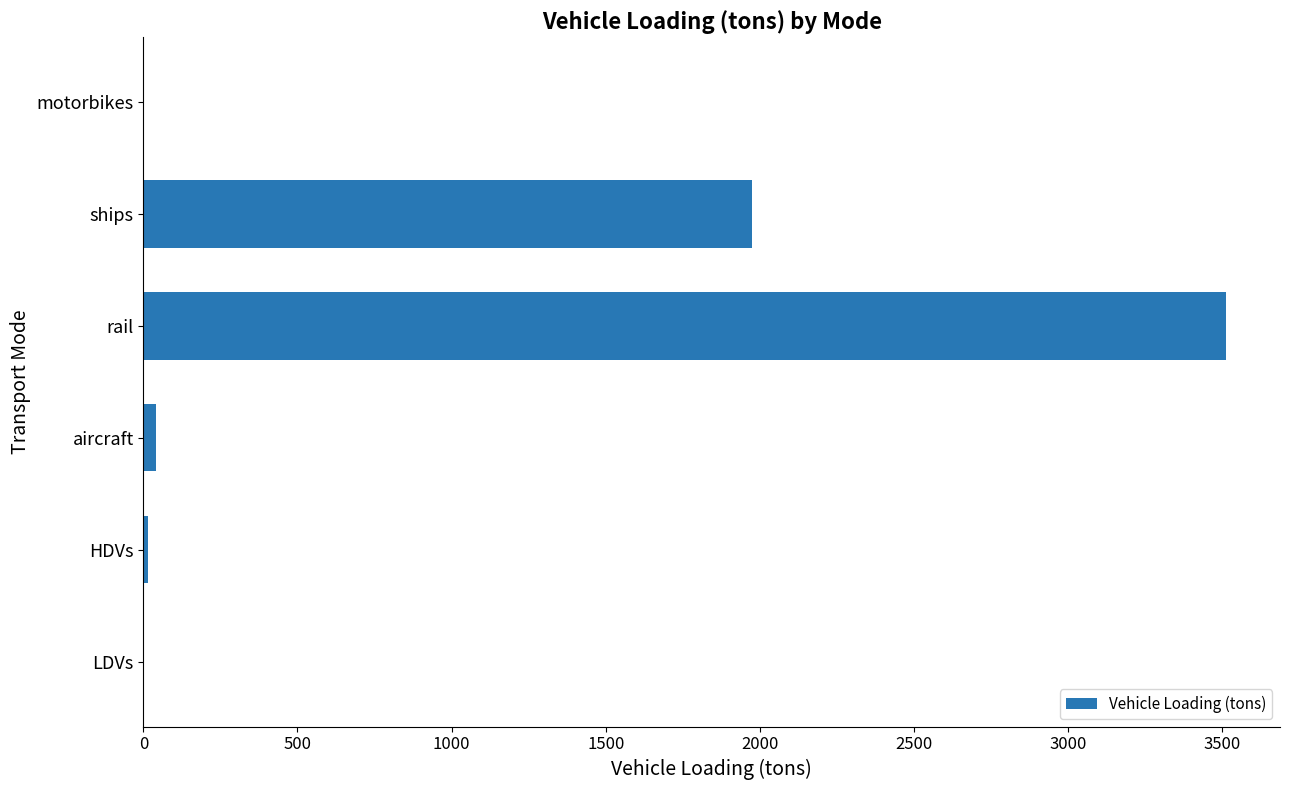

Between LDVs and ships, which is larger?

ships